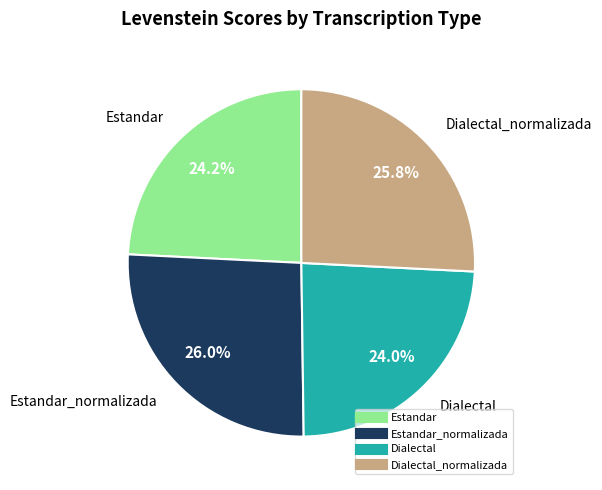

Does any single category account for the majority?

No